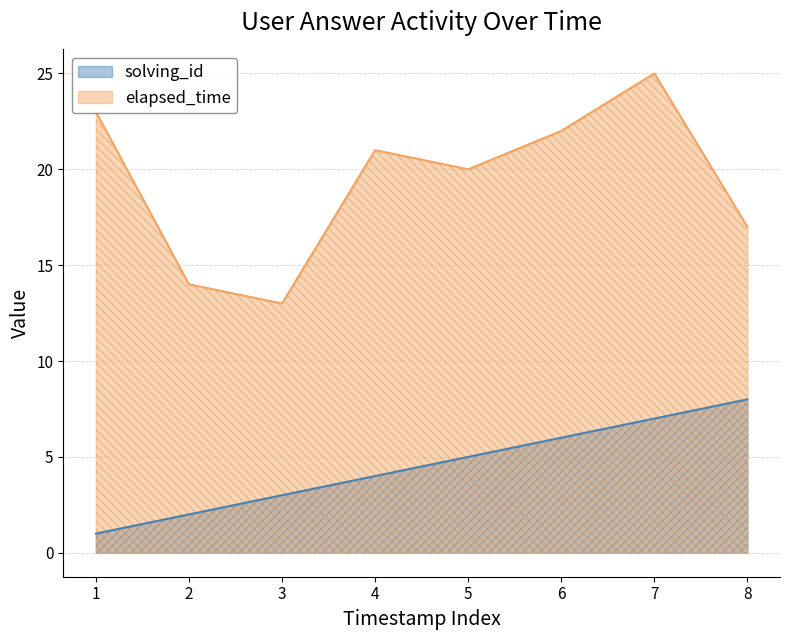

Read the solving_id value at 4.

4